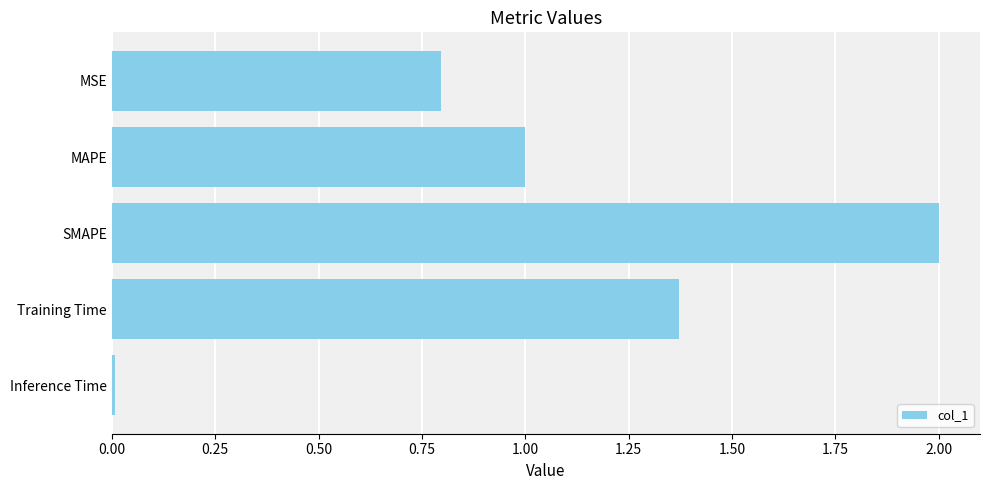

The value at MAPE is 1.0. True or false?

True